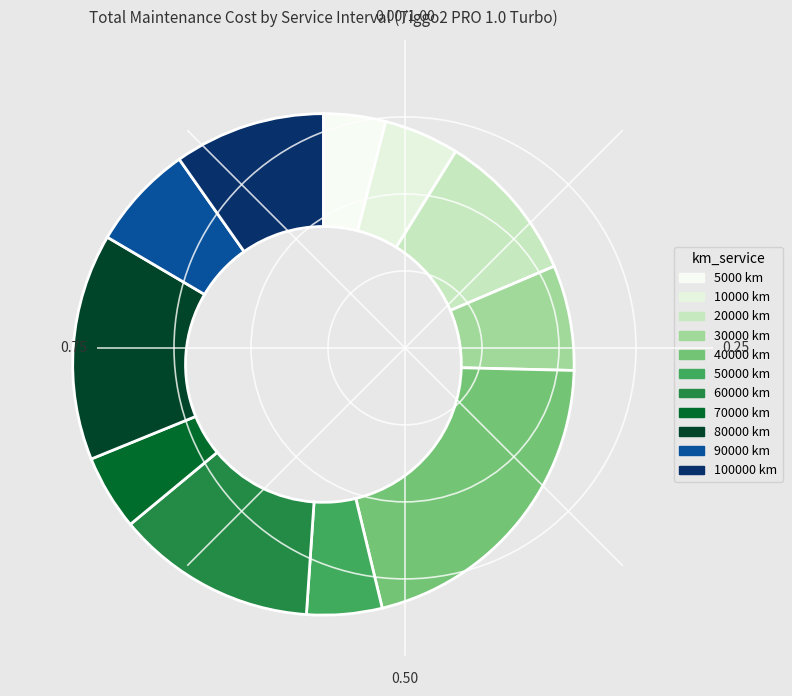

Is it true that 50000 km is 5% of the pie?

True